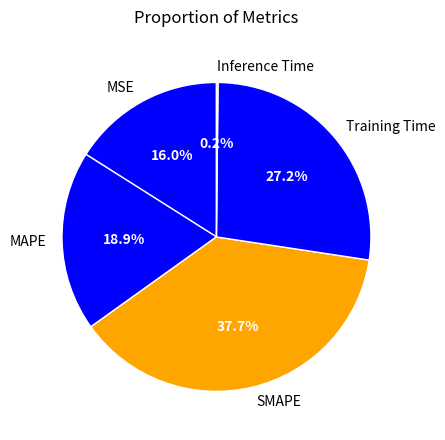

To the nearest percent, what is the average slice percentage?

20%